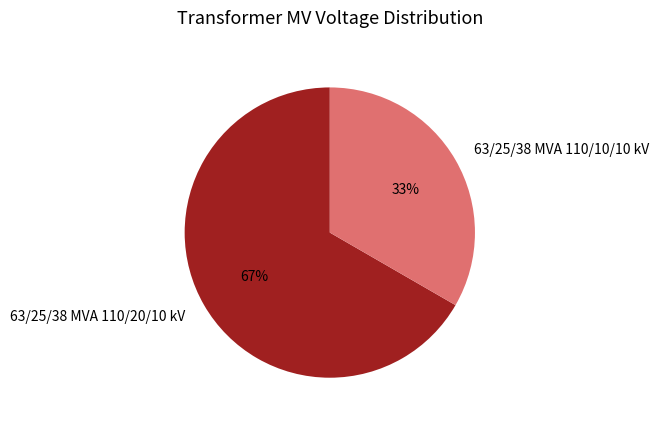

Is it true that 63/25/38 MVA 110/10/10 kV is 22% of the pie?

False